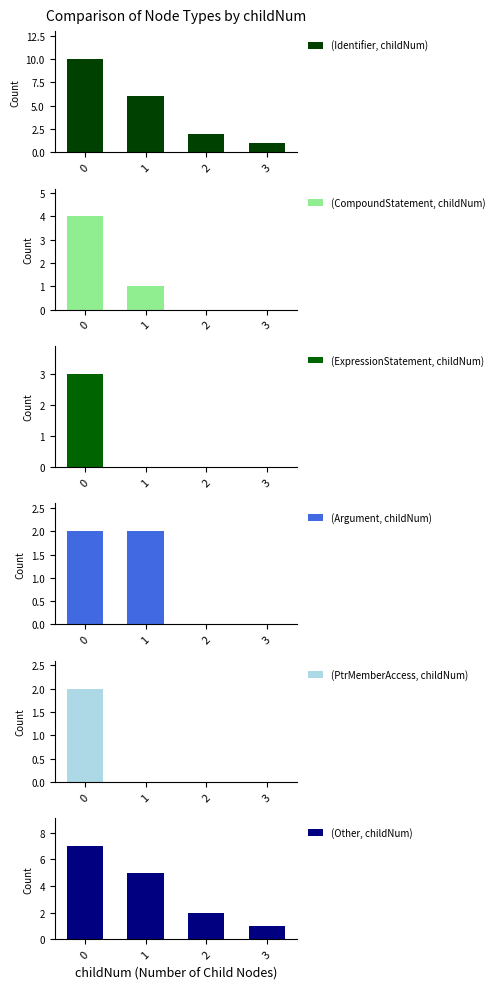

What value does the (CompoundStatement, childNum) series have at 0?

4